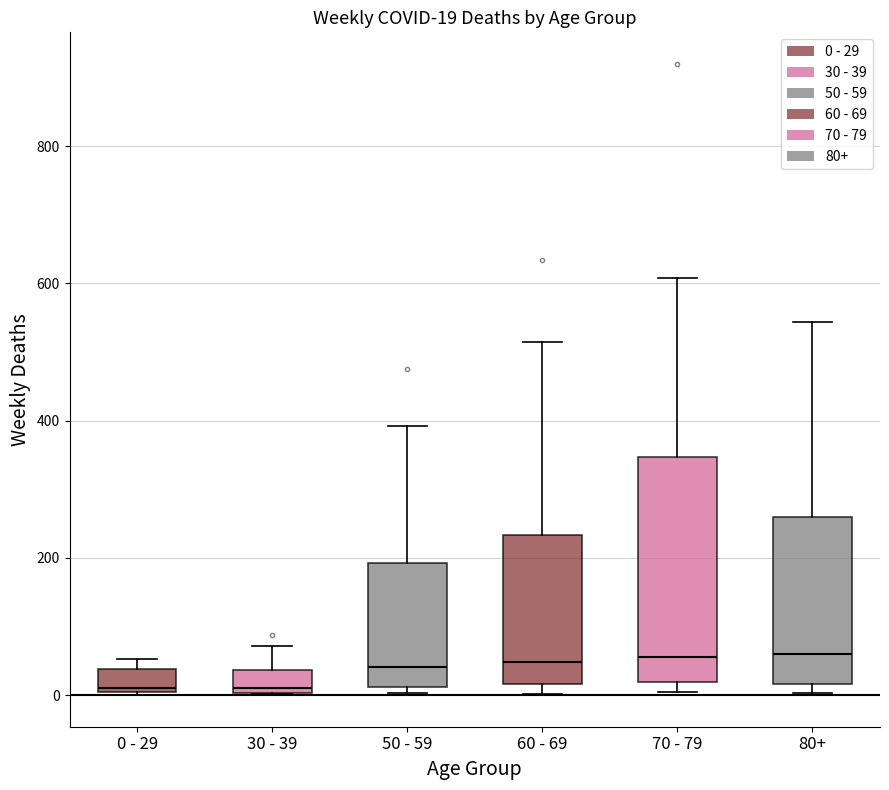

Which box is the tallest, from its lower edge to its upper edge?

70 - 79